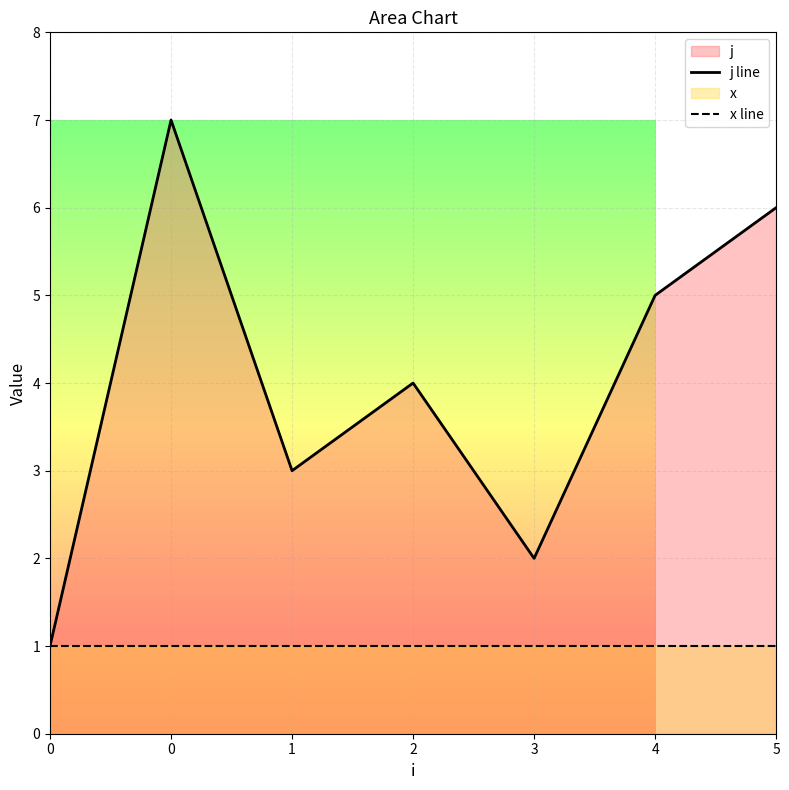

What is the minimum value for x line?

1